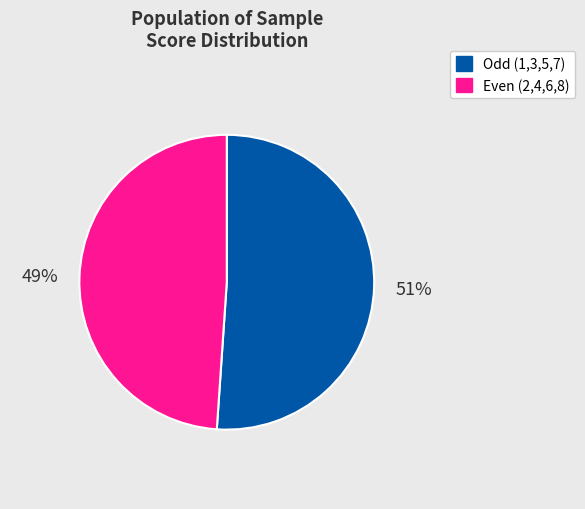

Is there a majority slice in this chart?

Yes